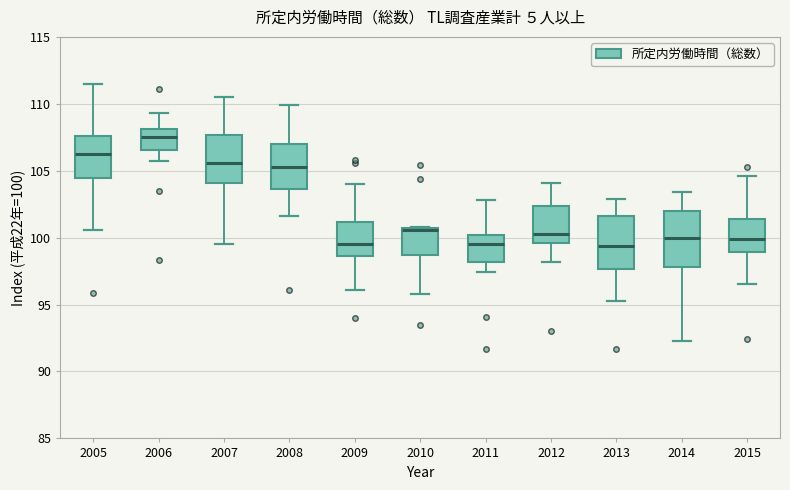

Reading left to right, transcribe this box plot: for each box, give where its median line is, the range the box spans, and where its two whiskers end, as read against the y-axis. The values are not printed on the chart, so give them approximately, as read against the axis.

2005: median 106.5, box 104.5 to 107.5, whiskers 100.5 to 111.5
2006: median 107.5, box 106.5 to 108.0, whiskers 105.5 to 109.5
2007: median 105.5, box 104.0 to 107.5, whiskers 99.5 to 110.5
2008: median 105.5, box 103.5 to 107.0, whiskers 101.5 to 110.0
2009: median 99.5, box 98.5 to 101.0, whiskers 96.0 to 104.0
2010: median 100.5, box 98.5 to 100.5, whiskers 96.0 to 101.0
2011: median 99.5, box 98.0 to 100.0, whiskers 97.5 to 103.0
2012: median 100.5, box 99.5 to 102.5, whiskers 98.0 to 104.0
2013: median 99.5, box 97.5 to 101.5, whiskers 95.5 to 103.0
2014: median 100.0, box 98.0 to 102.0, whiskers 92.5 to 103.5
2015: median 100.0, box 99.0 to 101.5, whiskers 96.5 to 104.5